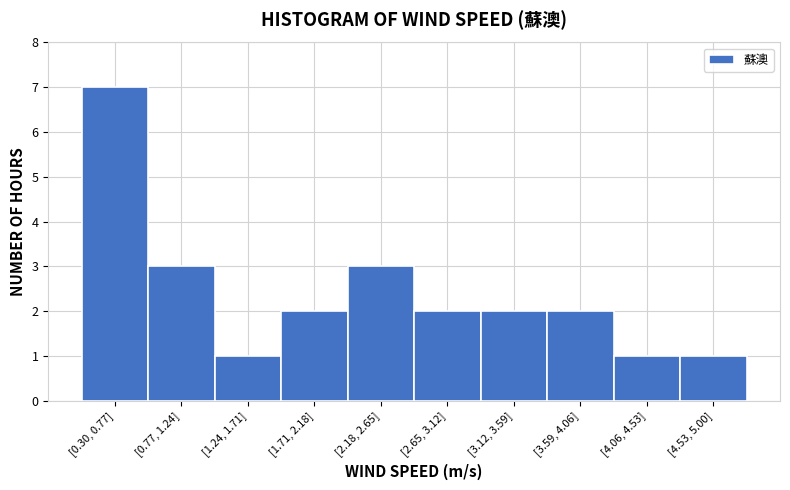

Reading left to right, list all the values displayed in this chart.

7	3	1	2	3	2	2	2	1	1